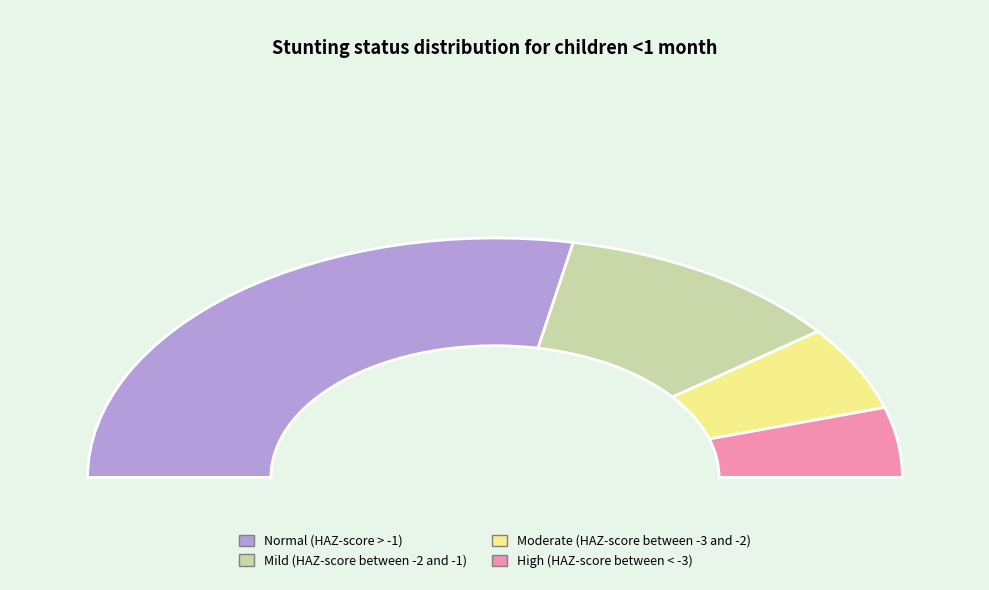

Which slice represents more than half of the pie?

Normal (HAZ-score > -1)